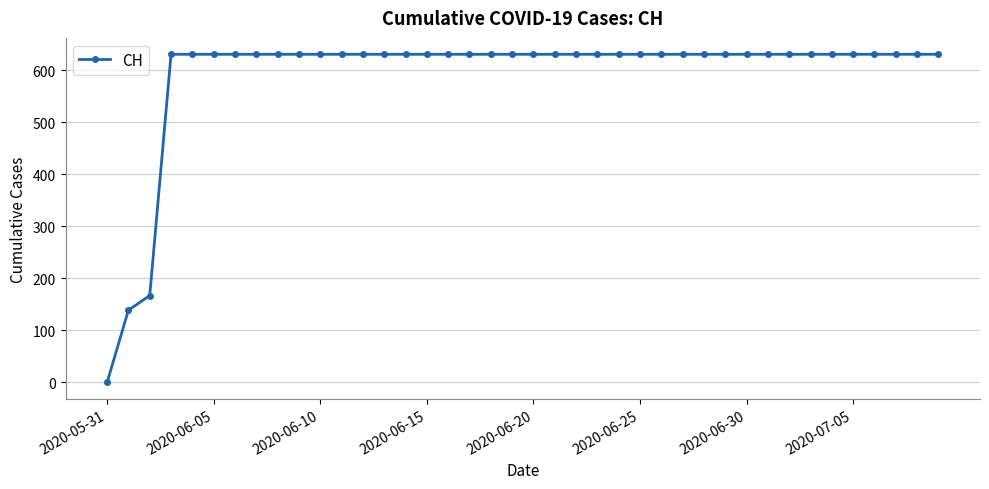

What is the average value?

591